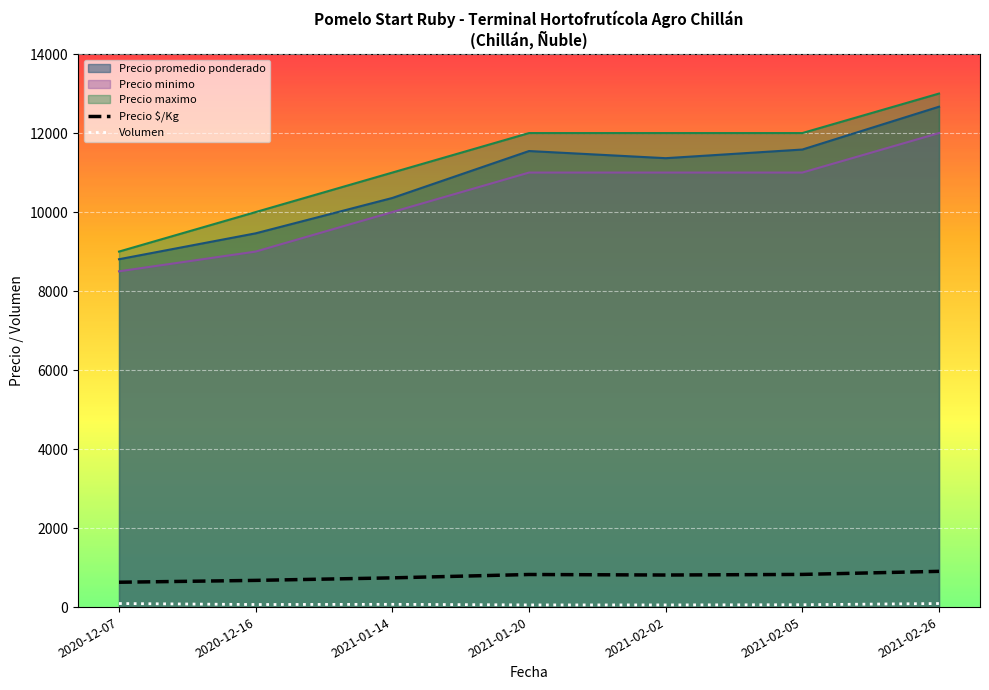

What is the minimum value shown in the chart?

55